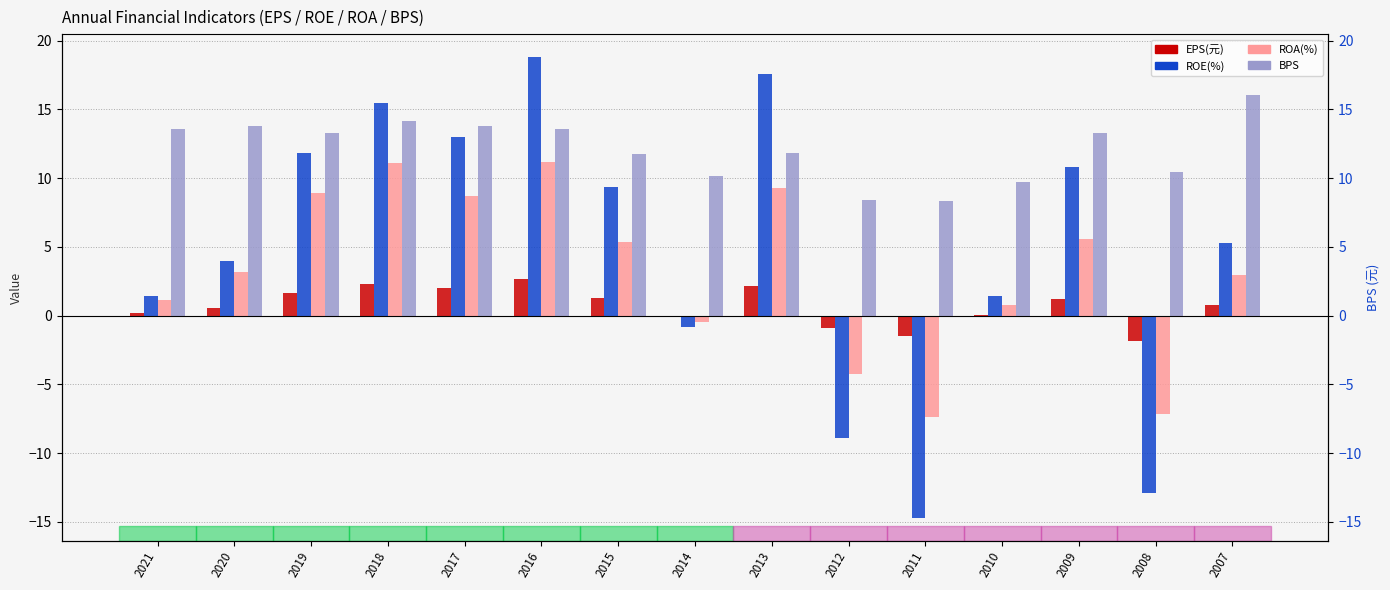

Where does the ROA(%) series first go above 3?

2020